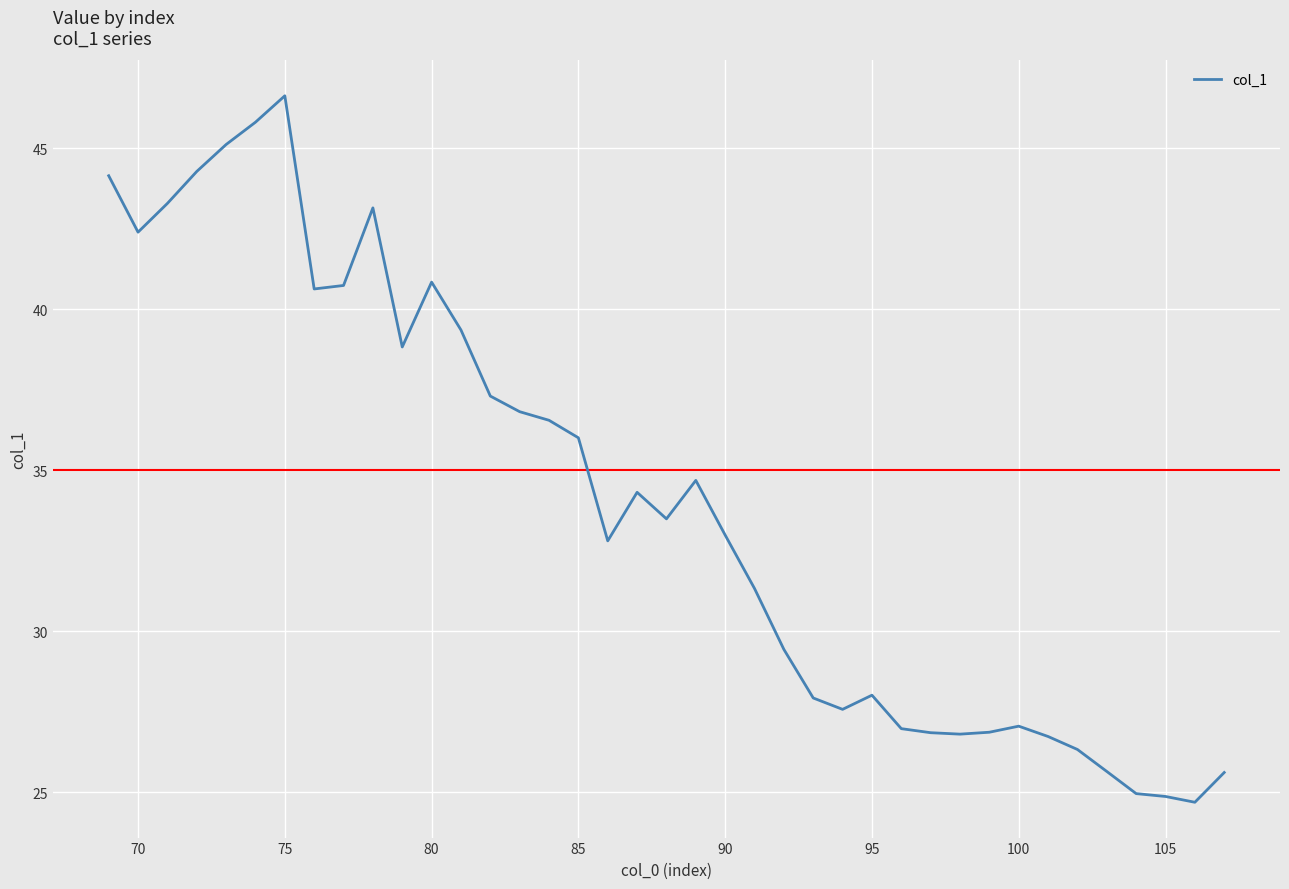

Which category has the highest value across all series?

75